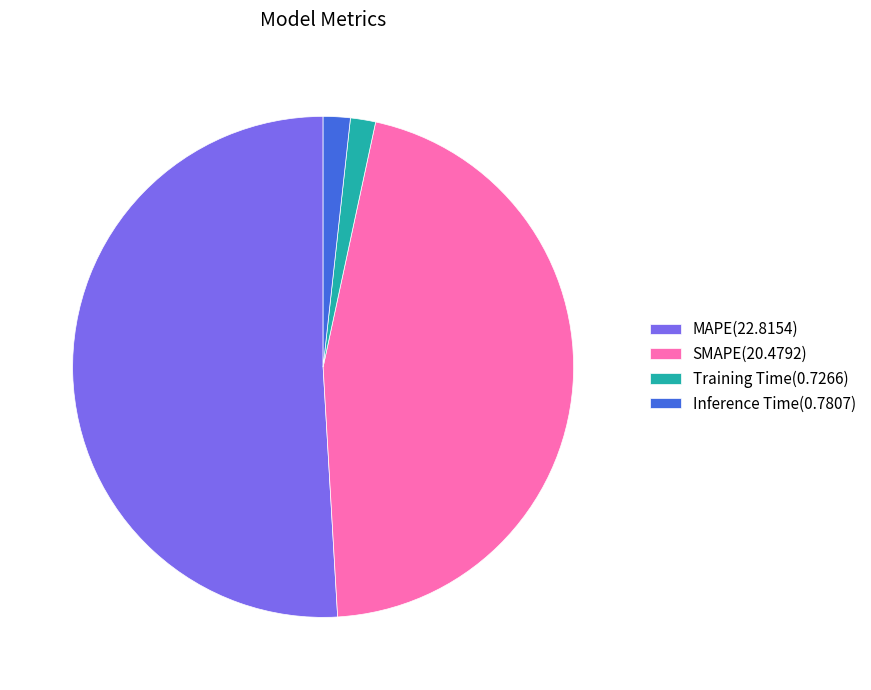

Which category has the biggest portion of the pie?

MAPE